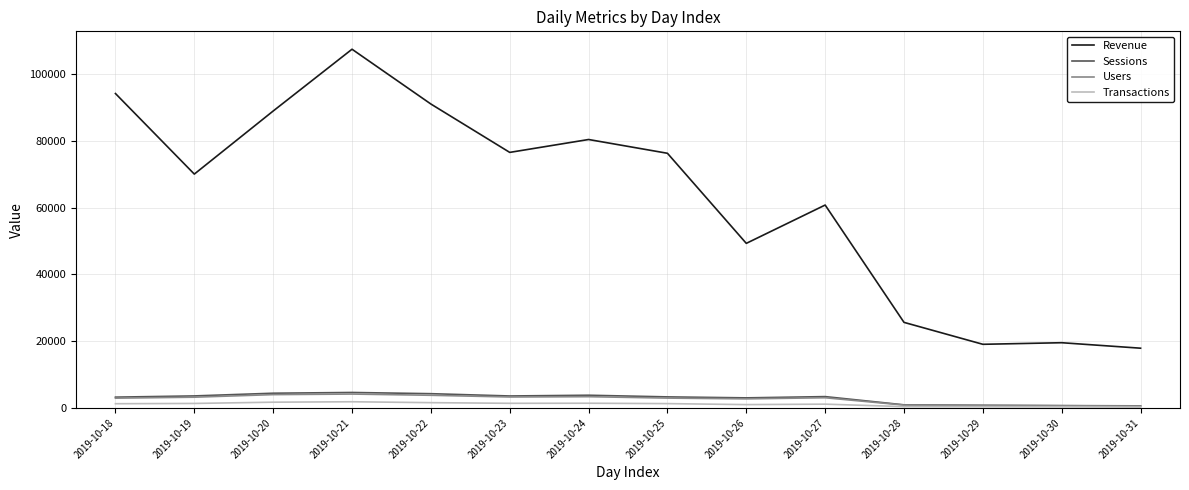

What is the total value across all series at 2019-10-24?

89054.3